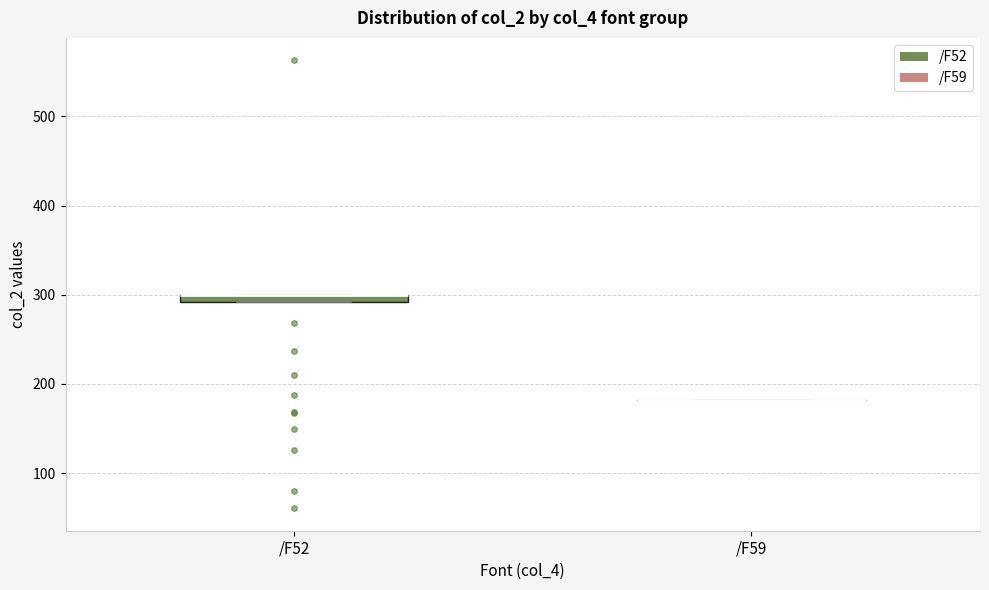

Where is the lower edge of the box for /F52 on the y-axis? The values are not printed on the chart, so give them approximately, as read against the axis.

290